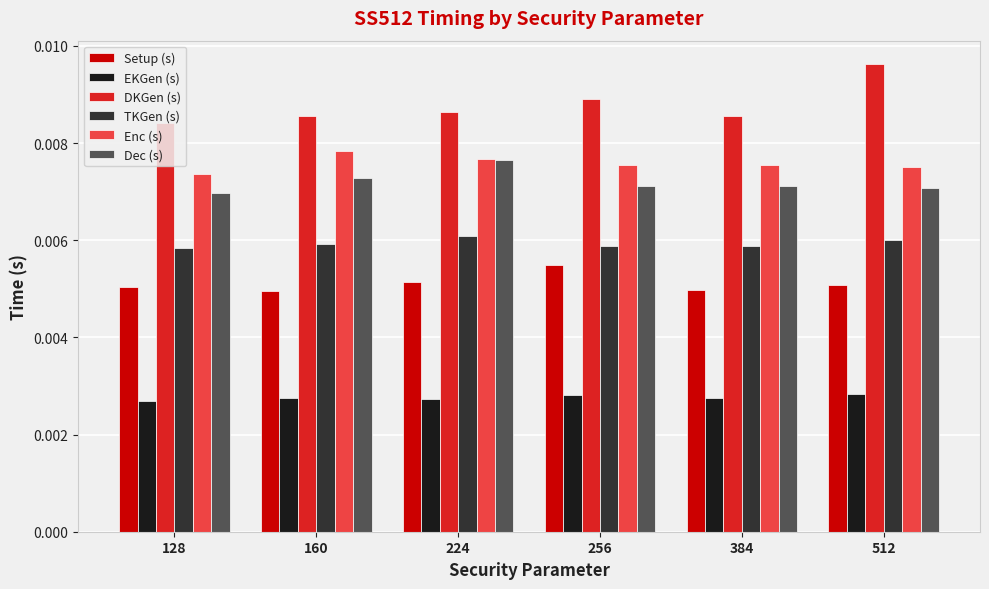

How many series are shown in this chart?

6